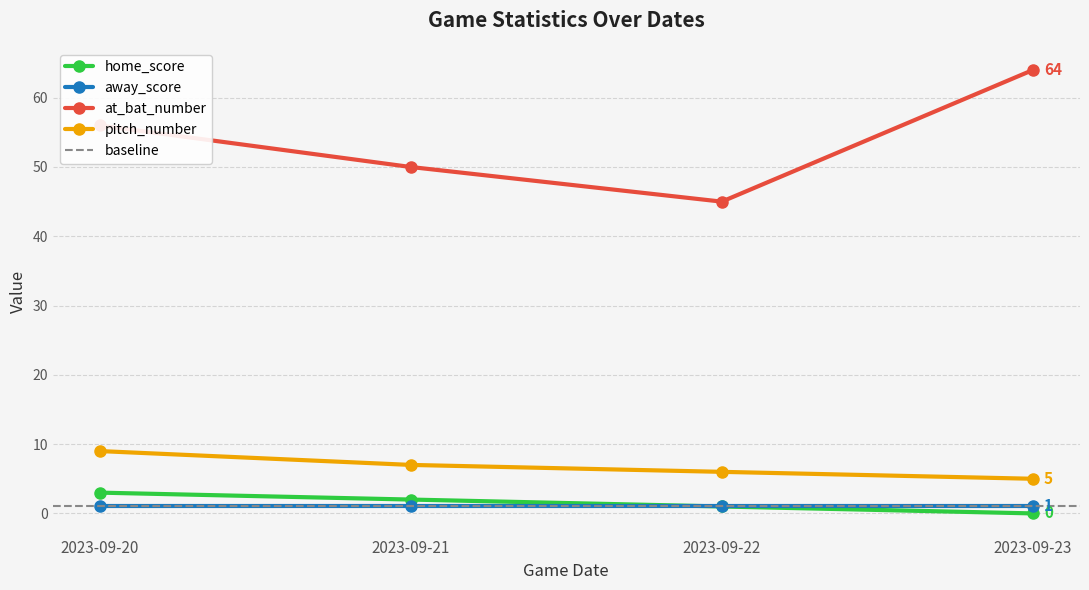

How many interior local valleys does the at_bat_number series have?

1